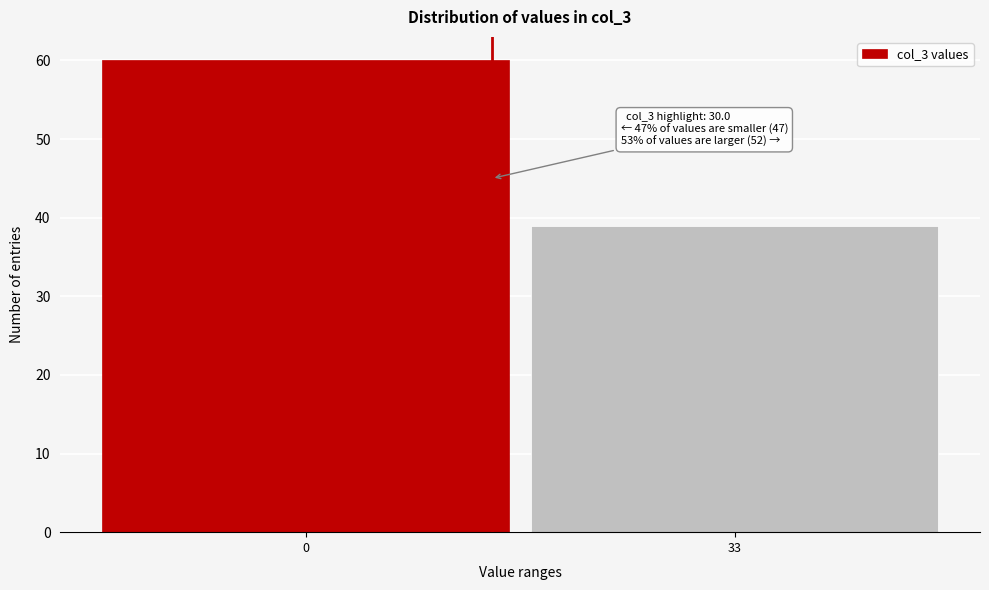

Reading left to right, what are all the values shown in this chart?

0=60	33=39